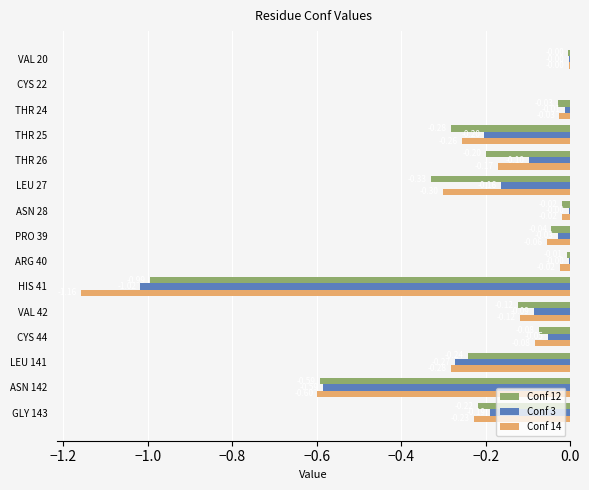

Which series changed the most between THR 24 and THR 25?

Conf 12